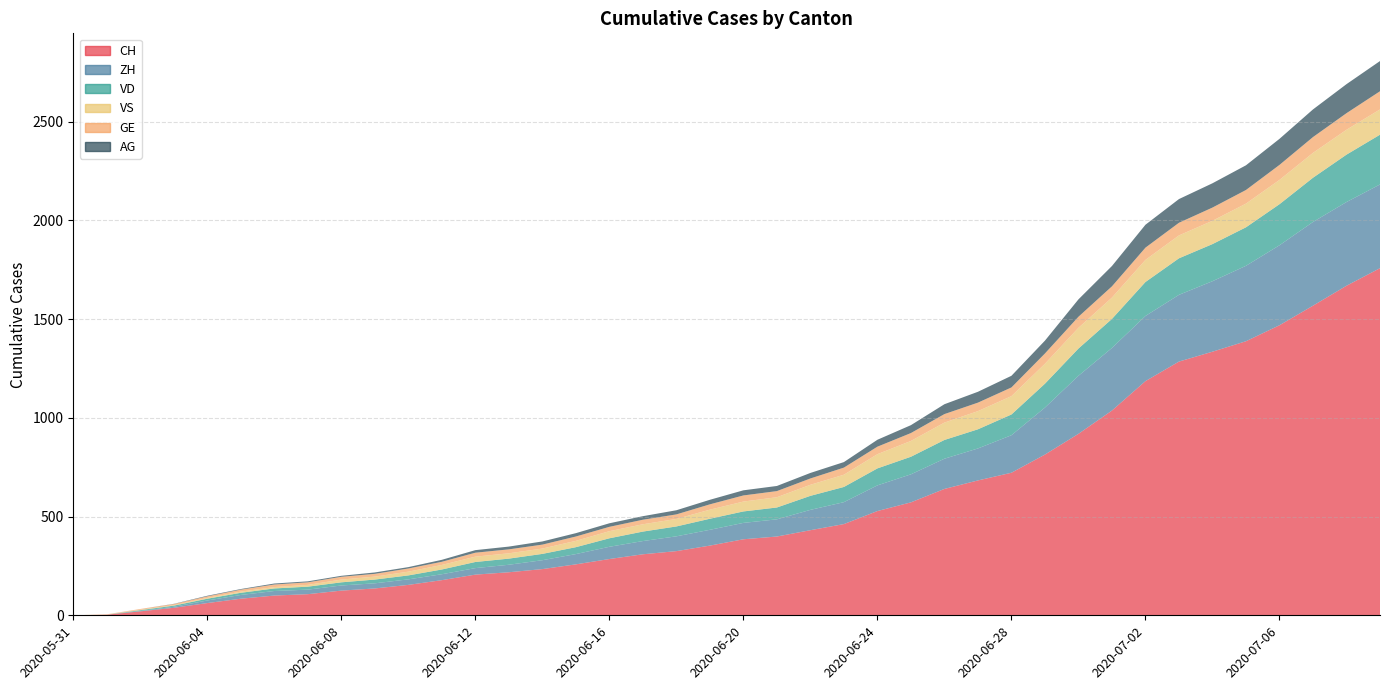

True or false: VS has more than 0 interior local peaks.

False